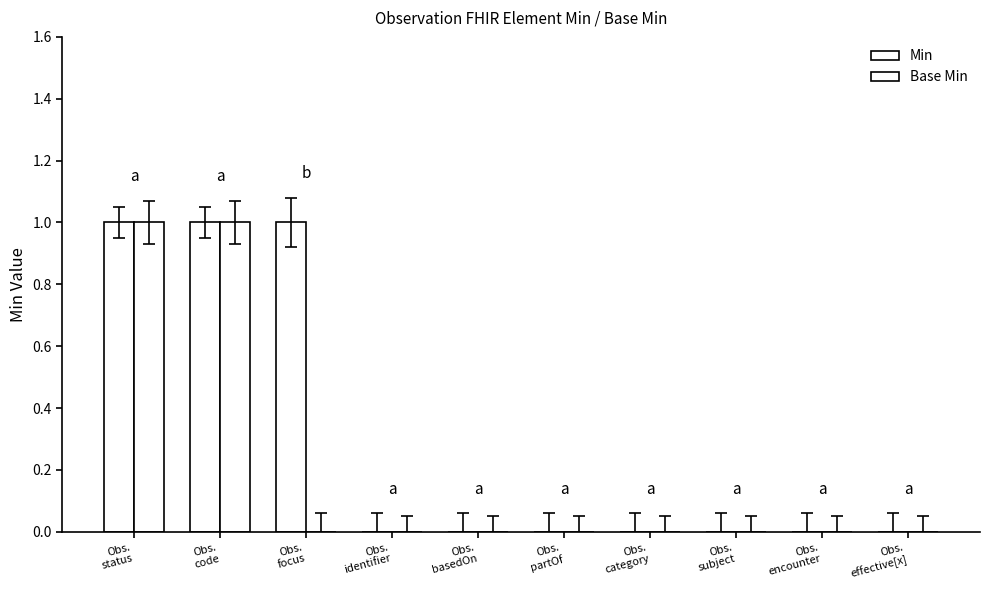

Reading left to right, what are all the values shown in this chart?

Min: 1	1	1	0	0	0	0	0	0	0
Base Min: 1	1	0	0	0	0	0	0	0	0